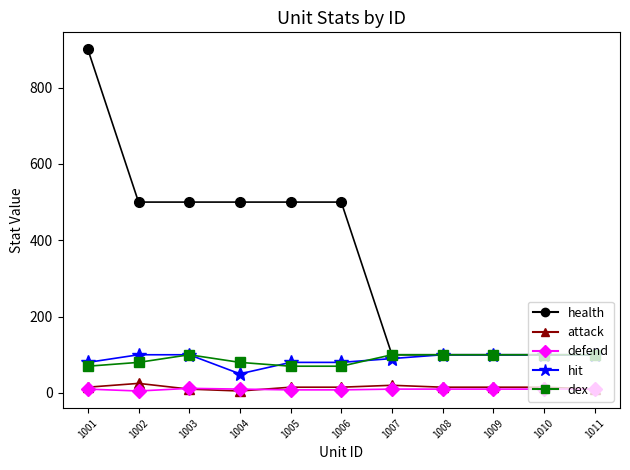

How many hit values are between 80 and 100?

10